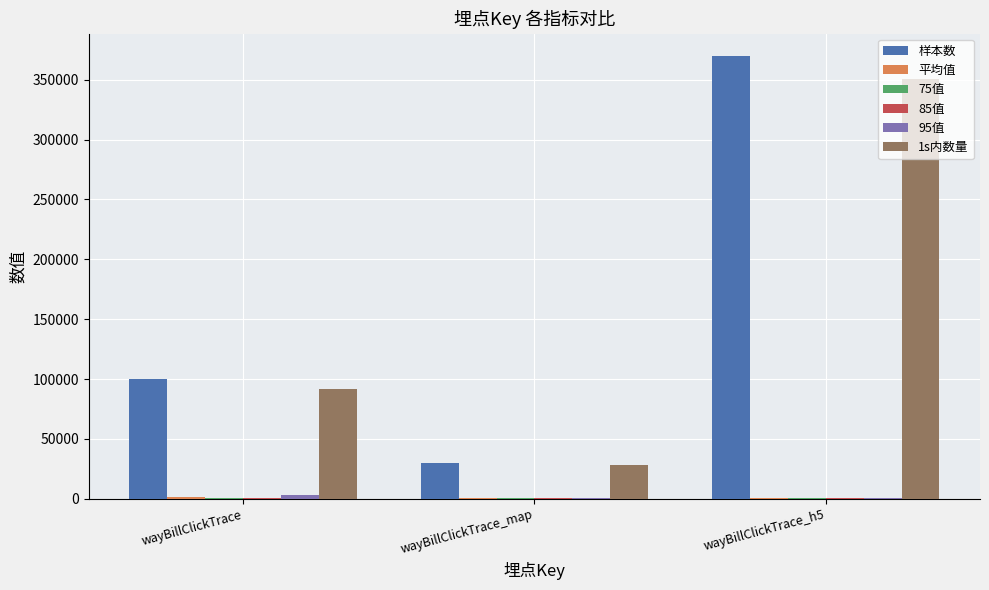

At which label is 1s内数量 closest to 189580?

wayBillClickTrace